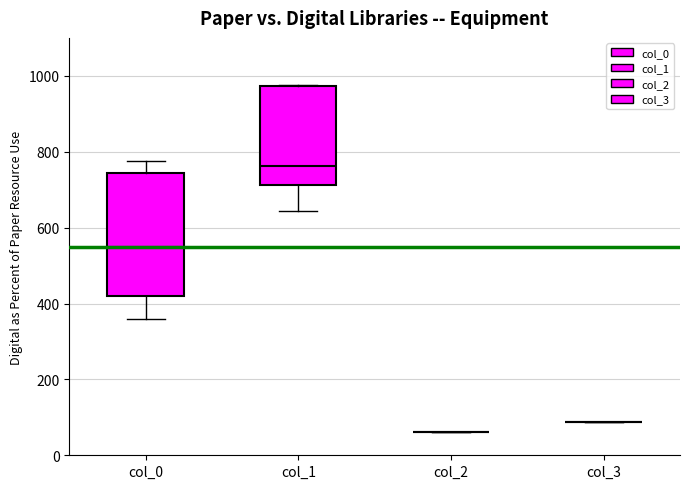

Which box is the tallest, from its lower edge to its upper edge?

col_0